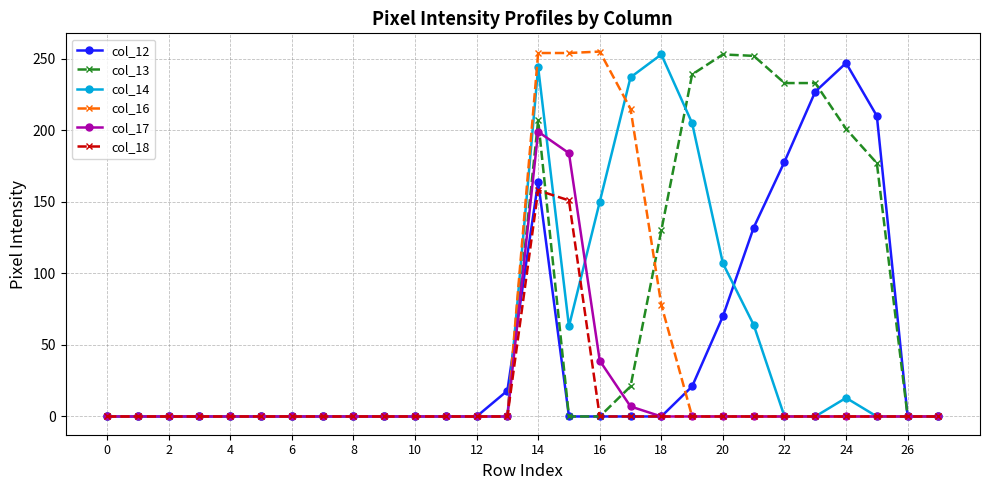

What is the difference between the maximum and minimum values in the col_13 series?

253